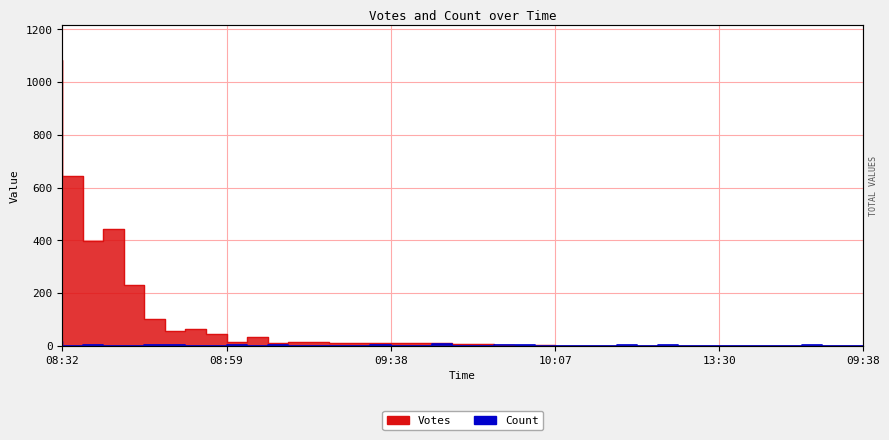

The value of Count at 08:59 is 1. True or false?

True